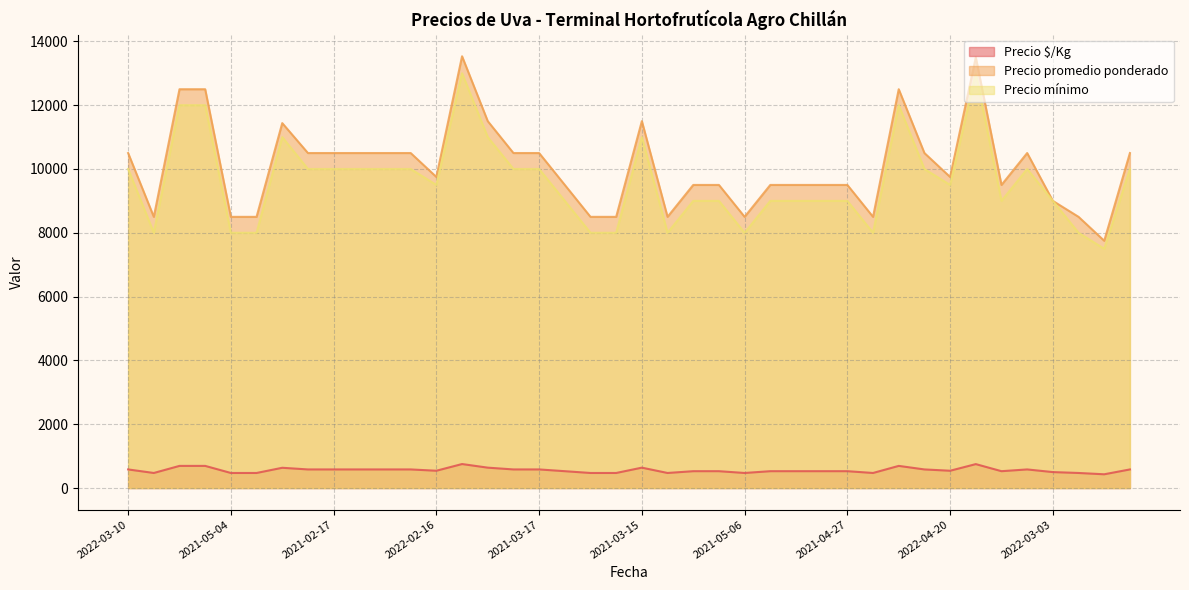

Between 2021-03-17 and 2021-02-12, which series saw the biggest shift?

Precio promedio ponderado